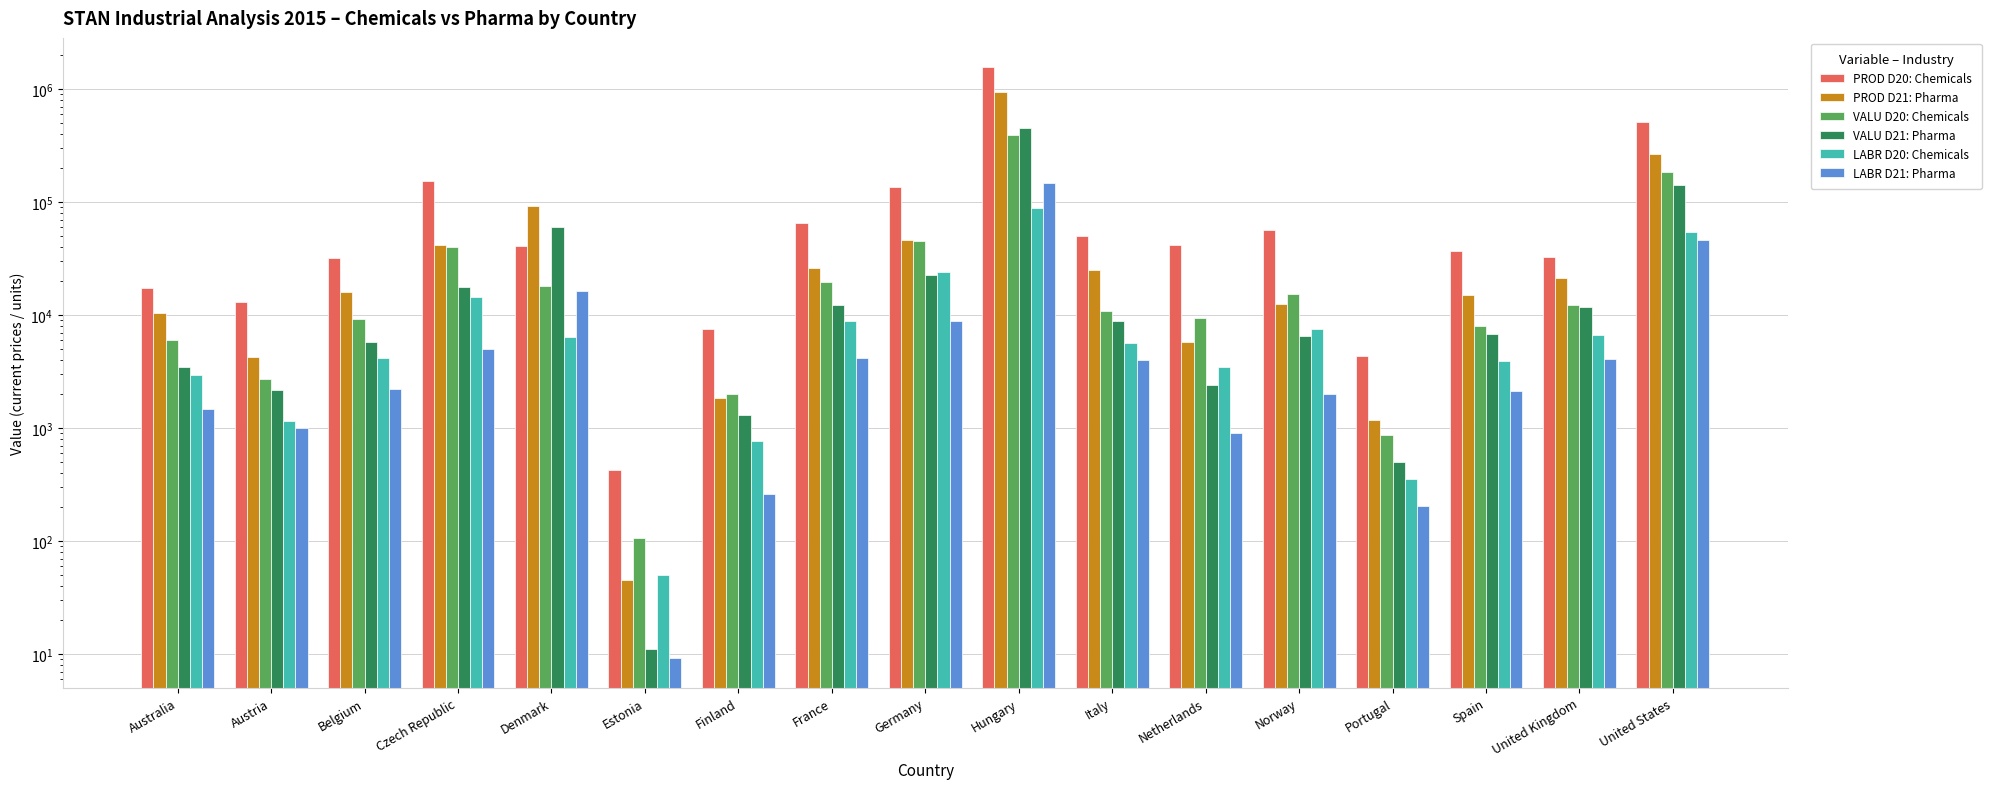

What is the sum of the PROD D20: Chemicals values at Finland and Germany?

145286.0